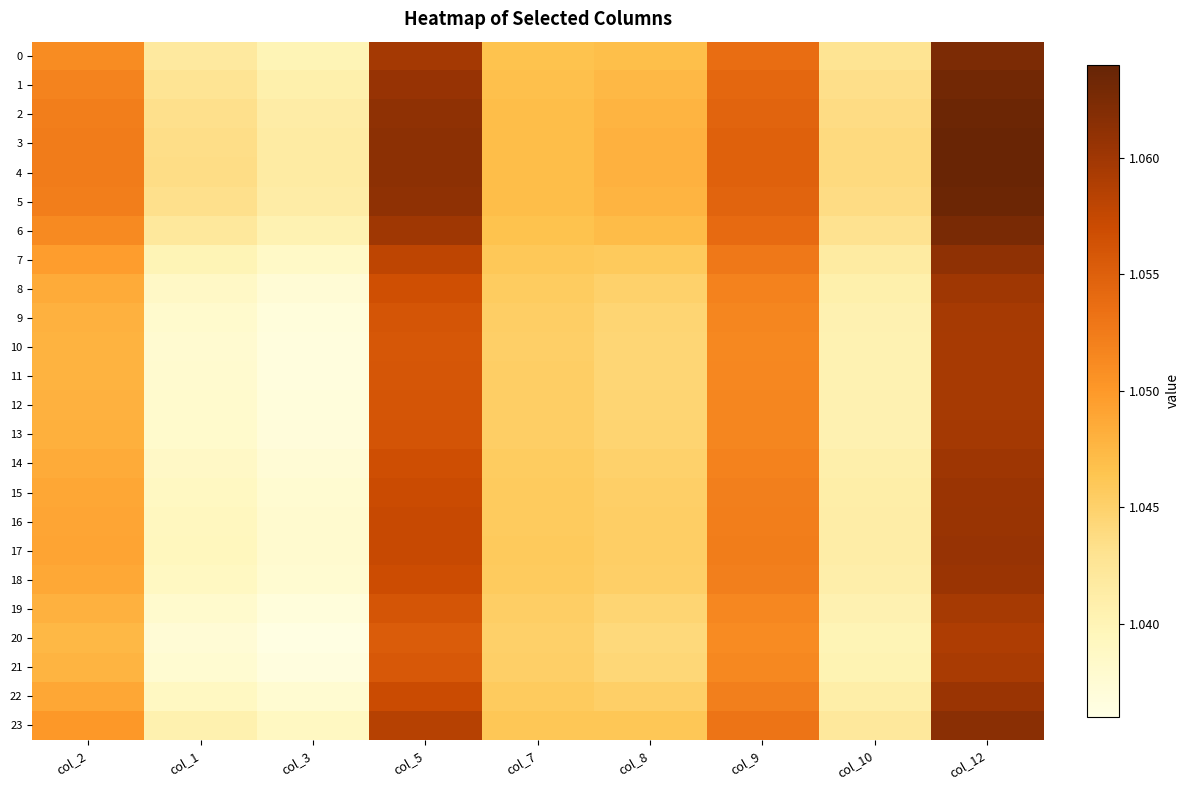

What is the minimum value shown in the chart?

1.0